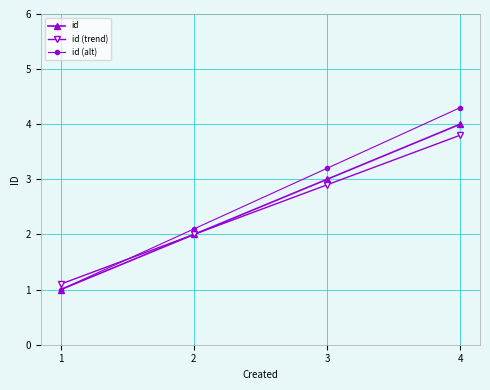

What is the lowest value of the id (trend) series?

1.1